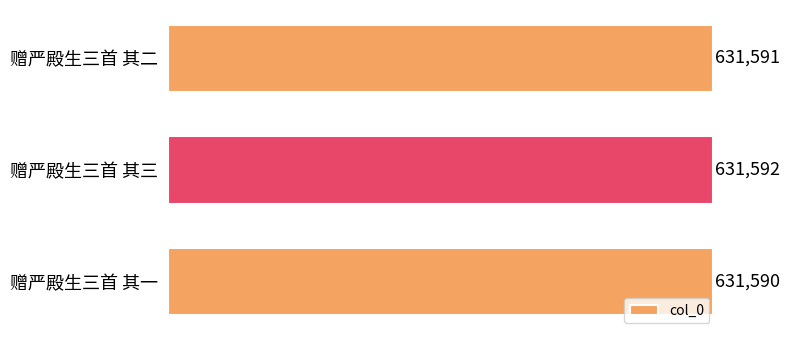

Which has a higher value, 赠严殿生三首 其一 or 赠严殿生三首 其三?

赠严殿生三首 其三